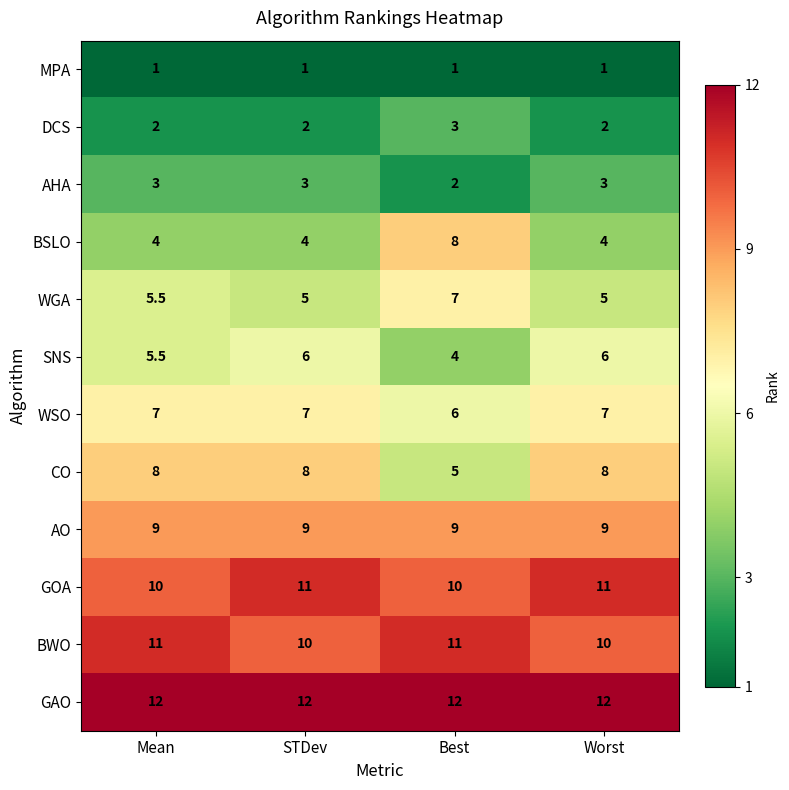

At how many categories does at least one series exceed 7?

4